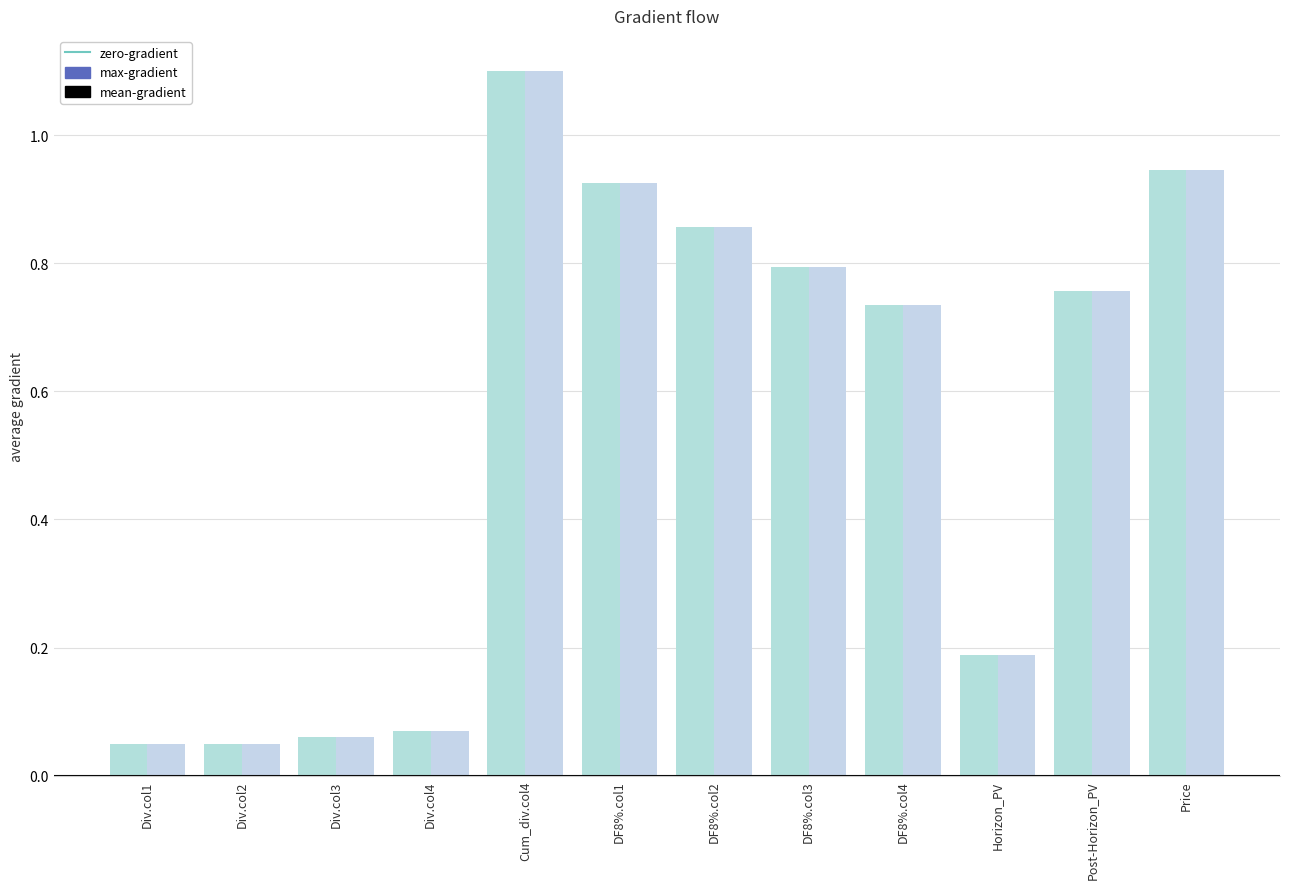

How many series are shown in this chart?

2